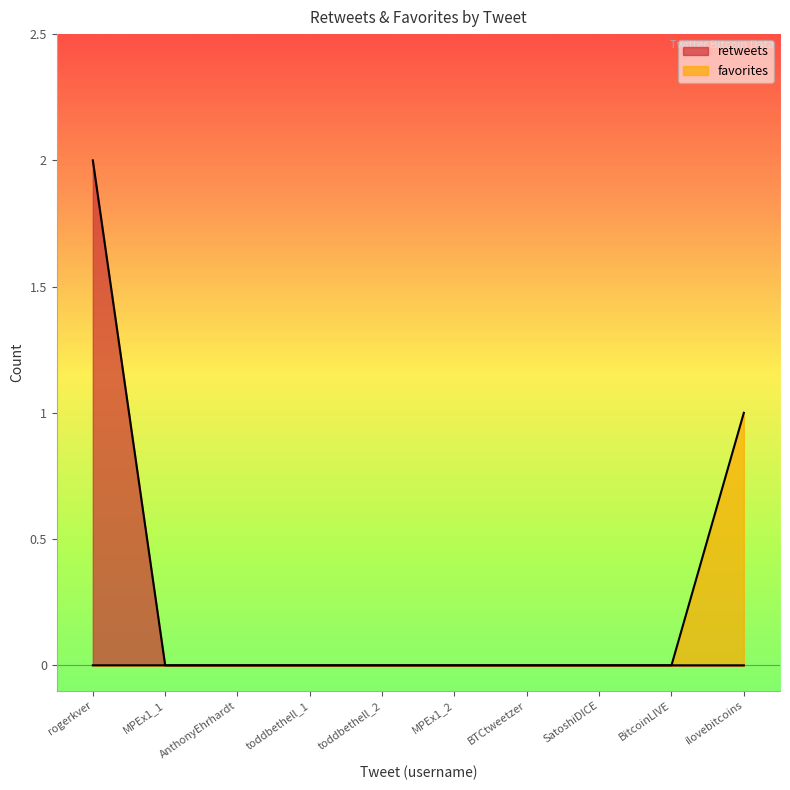

Which series has the widest spread of values?

retweets